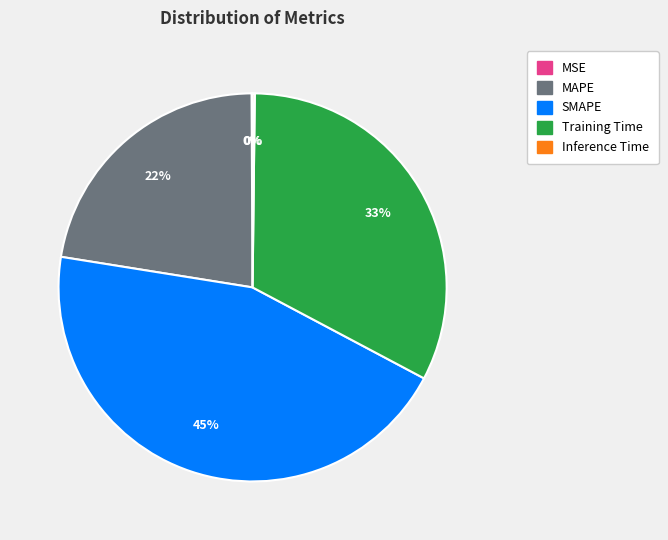

What is the largest slice in the pie chart?

SMAPE